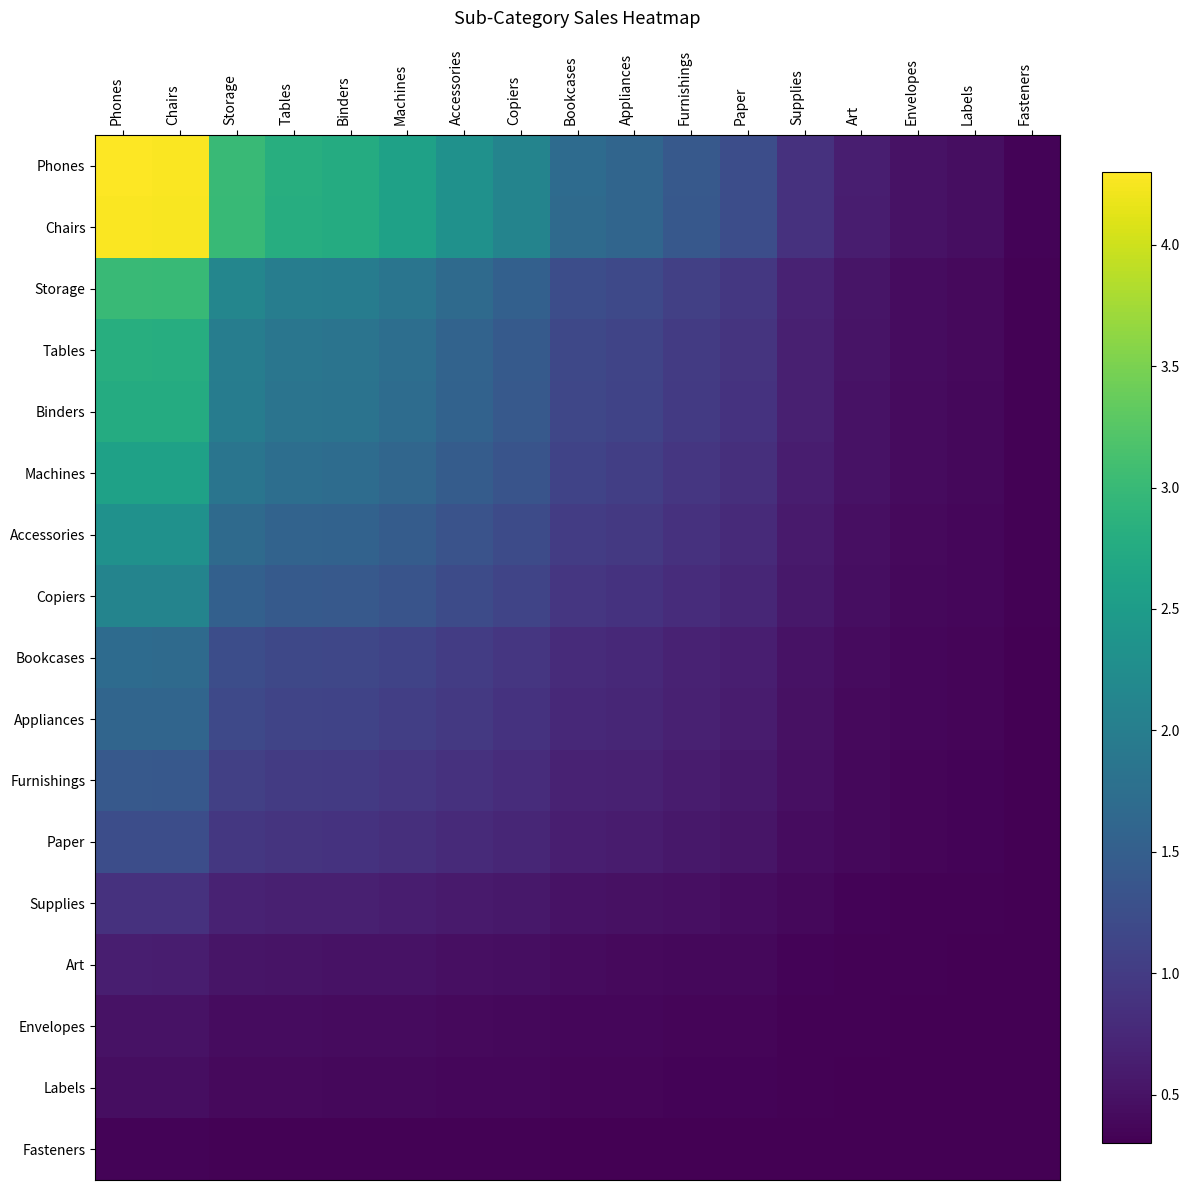

What is the maximum value shown in the chart?

4.3